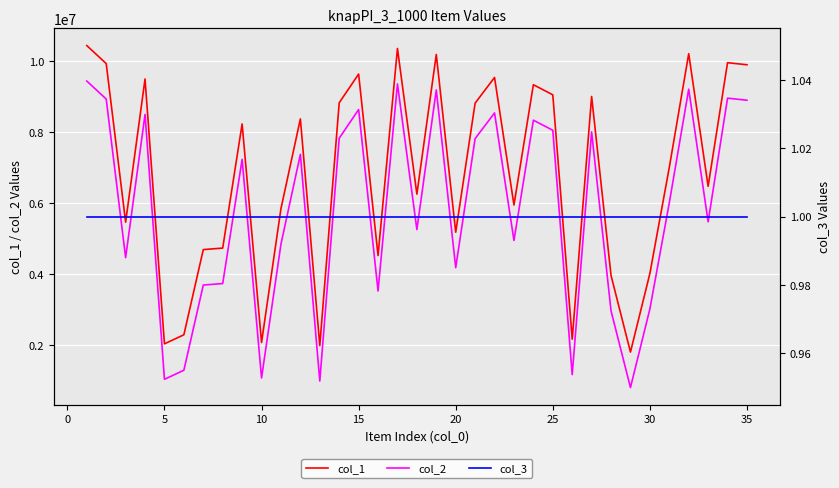

True or false: col_2 and col_1 cross at least once.

False